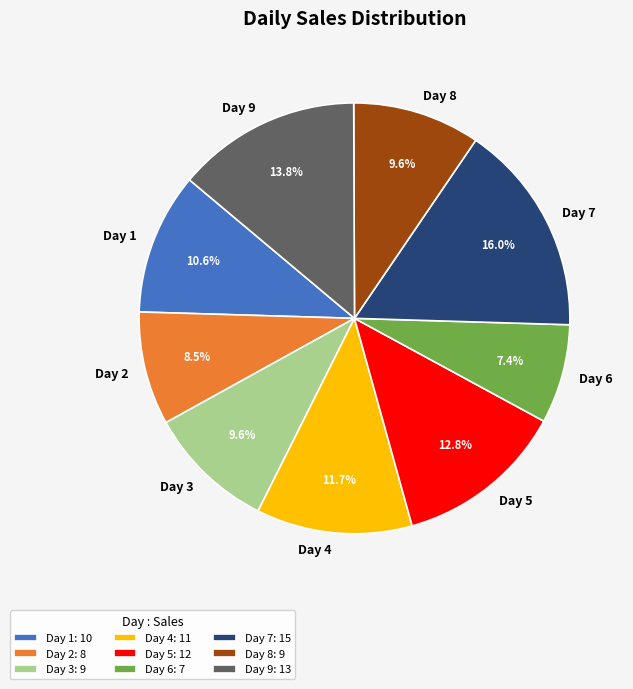

To the nearest percent, what portion does Day 9 represent?

14%